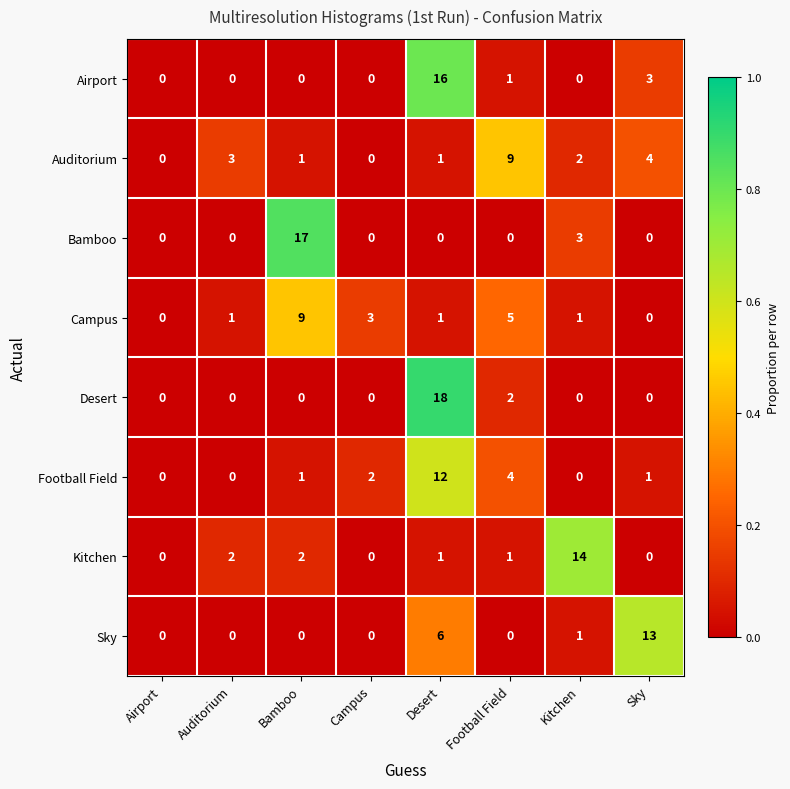

What is the spread (max minus min) of values at Auditorium?

3